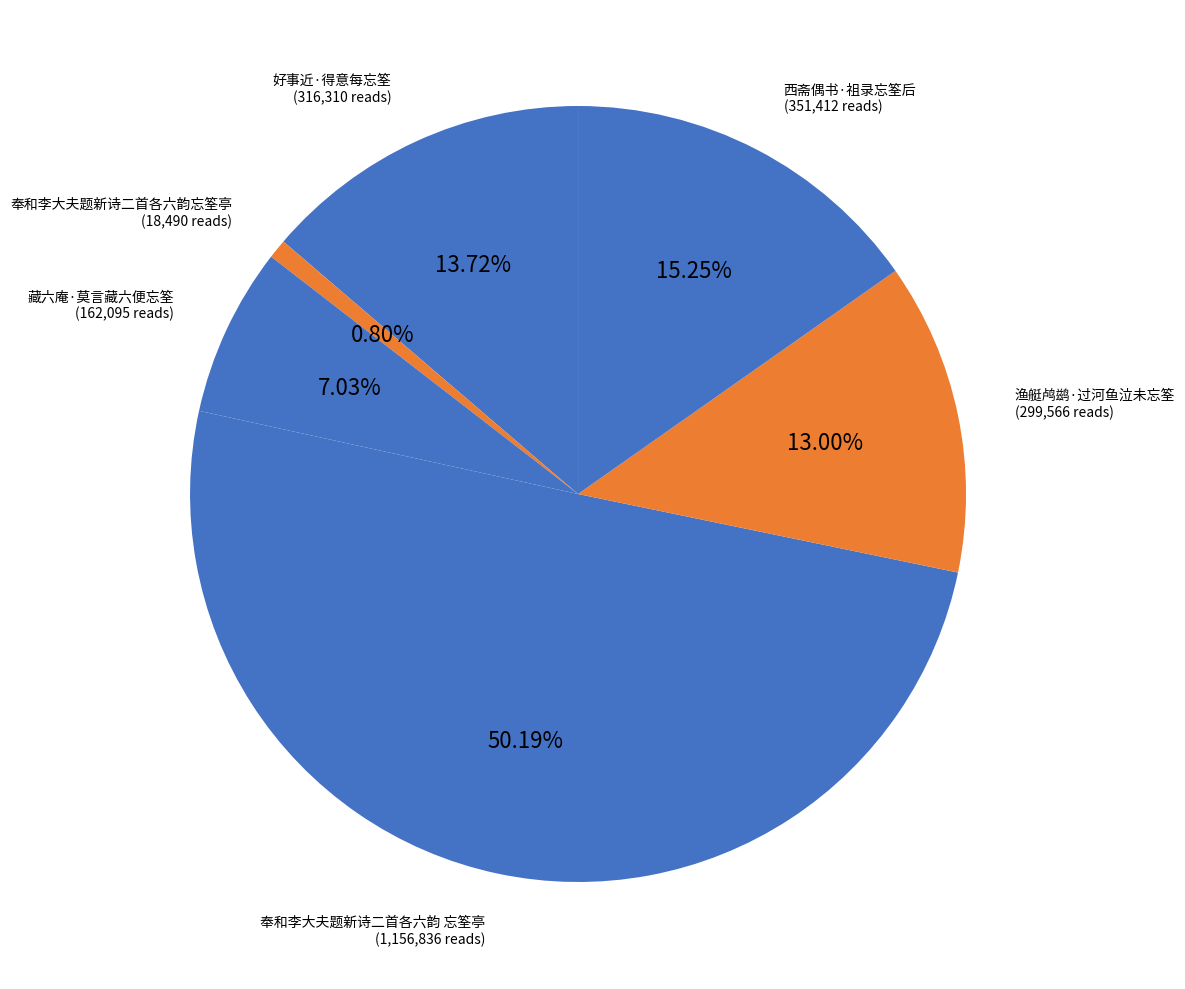

How many slices are in this pie chart?

6